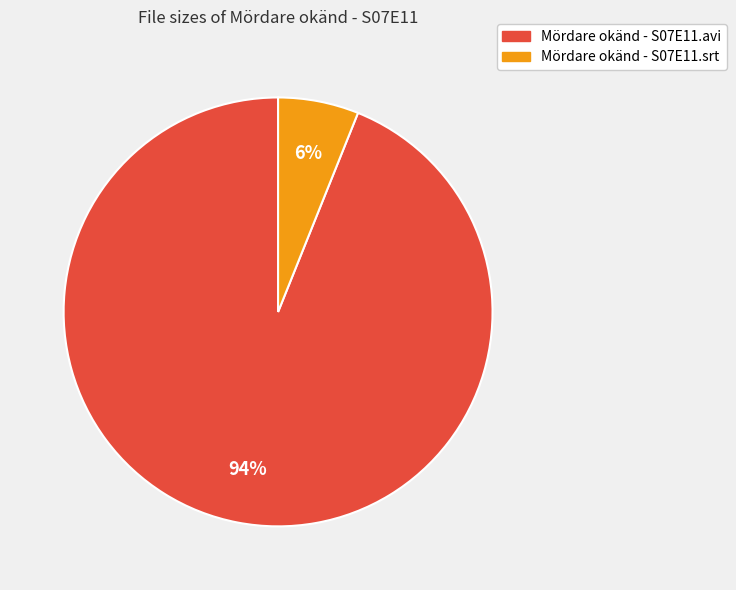

To the nearest percent, what is the difference between the Mördare okänd - S07E11.avi and Mördare okänd - S07E11.srt slice percentages?

88%